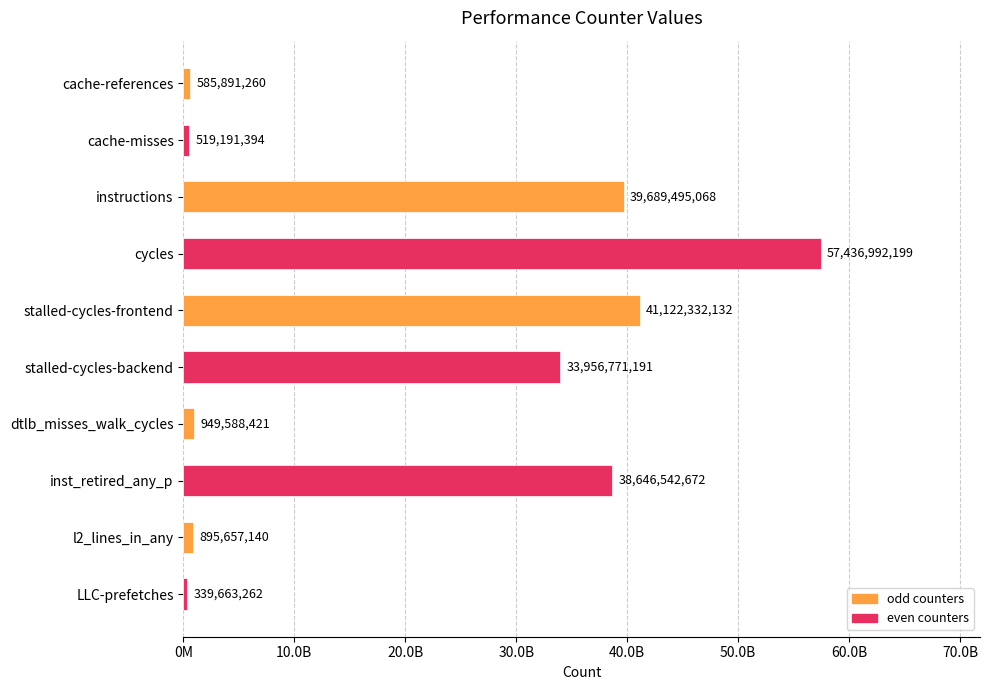

What is the greatest value displayed?

57436992199